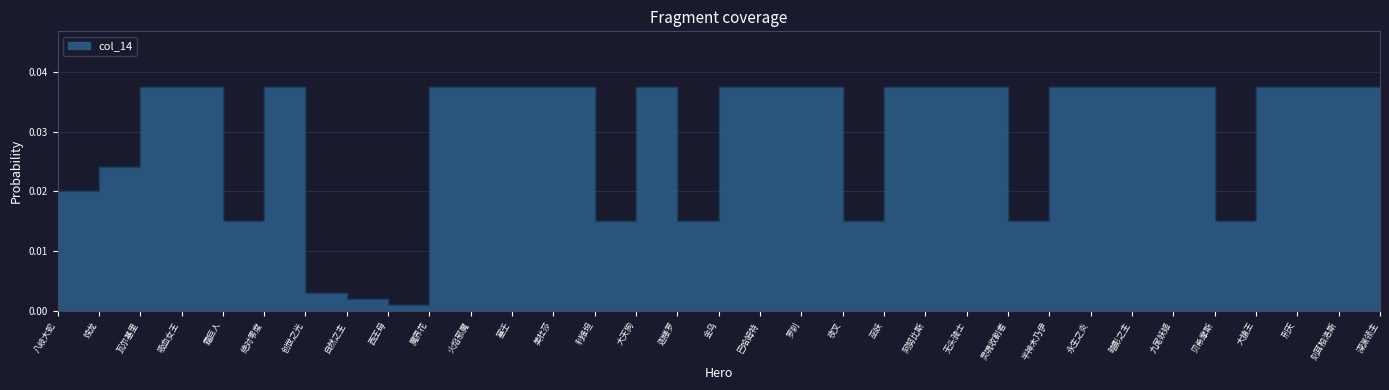

List the labels in order of value, smallest first.

西王母, 自然之主, 创世之光, 霜巨人, 利维坦, 迦楼罗, 夜叉, 灵魂收割者, 贝希摩斯, 八岐大蛇, 烛龙, 深渊领主, 瓦尔基里, 吸血女王, 绝对零度, 魔界花, 火焰邪魔, 塞壬, 美杜莎, 大天狗, 金乌, 巴哈姆特, 罗刹, 巫妖, 阿努比斯, 无头骑士, 半神木乃伊, 永生之炎, 暗影之主, 九尾妖姬, 大猿王, 刑天, 刻耳柏洛斯